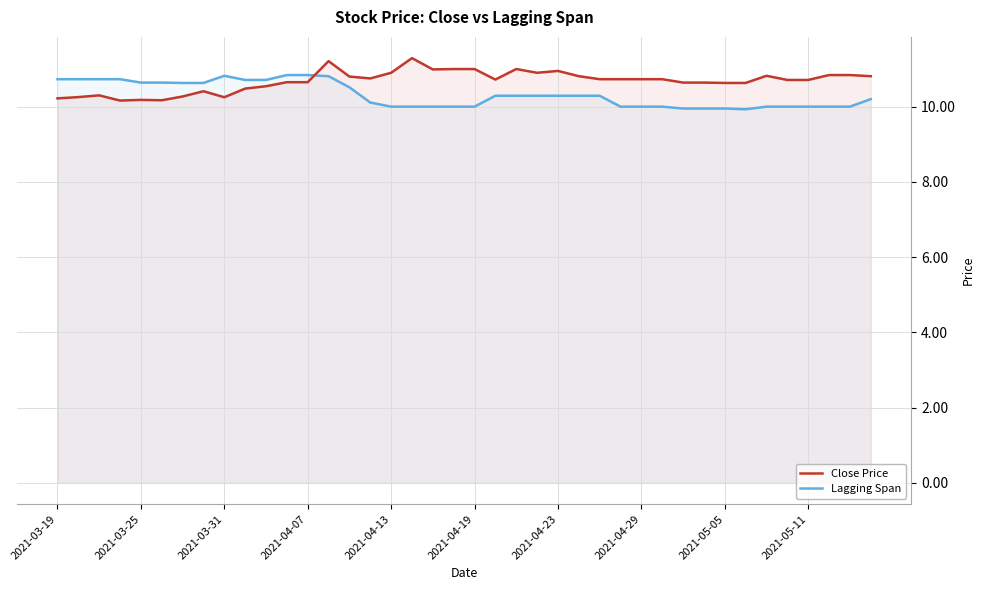

What is the difference between the maximum and minimum values in the Lagging Span series?

0.9